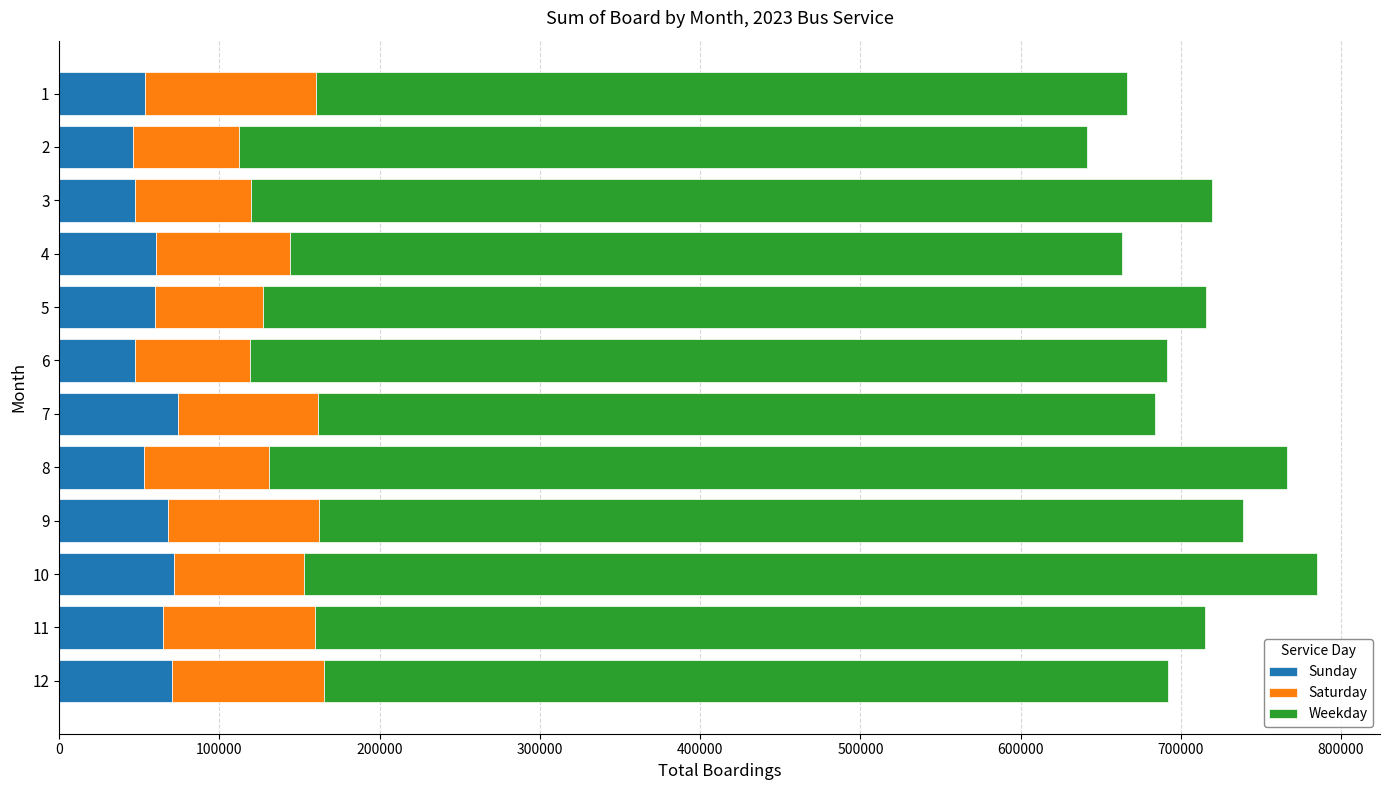

What is the total value across all series at 9?

738667